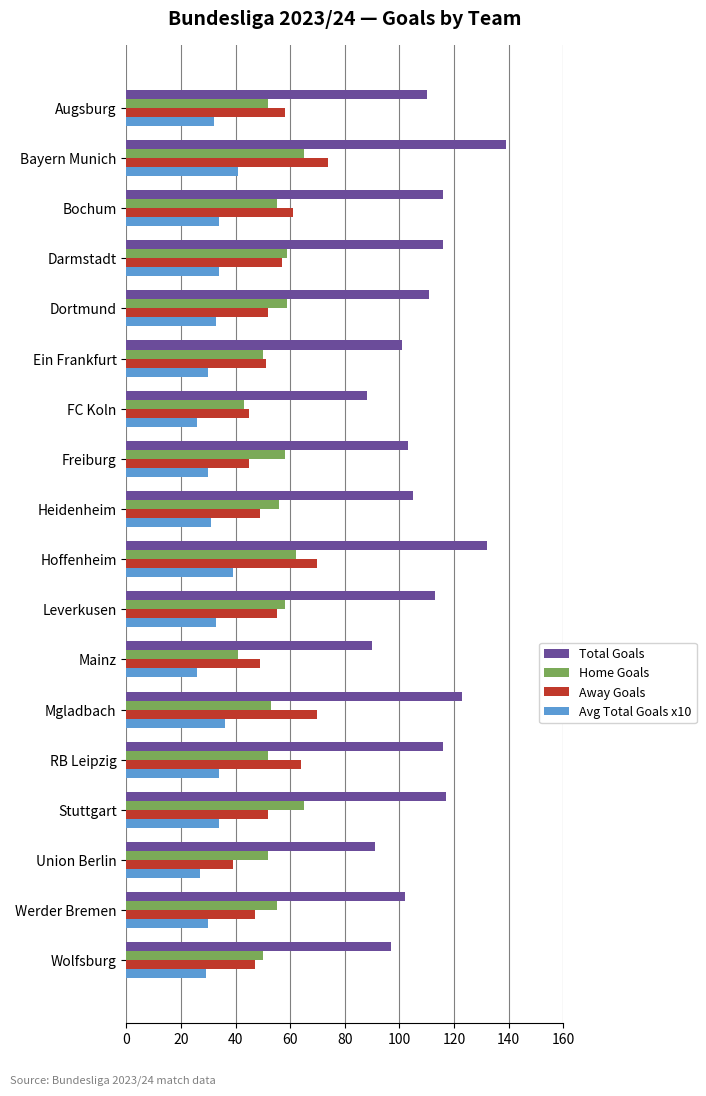

Count the number of categories in the chart.

18